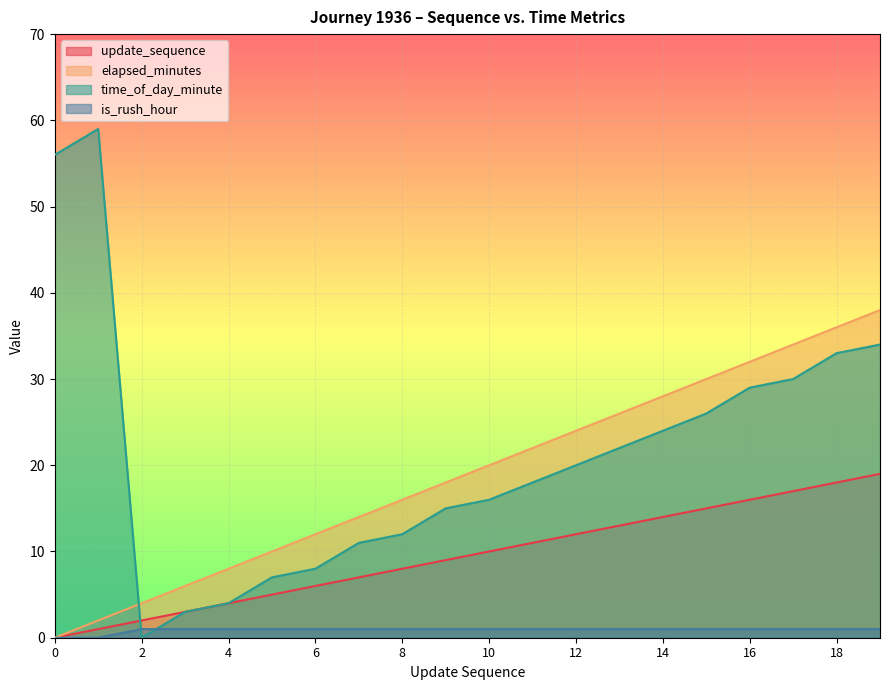

True or false: is_rush_hour and elapsed_minutes intersect in this chart.

False